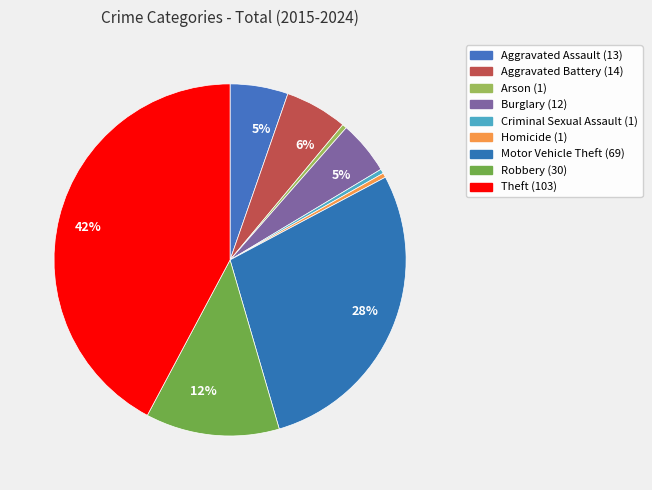

How many slices are in this pie chart?

9